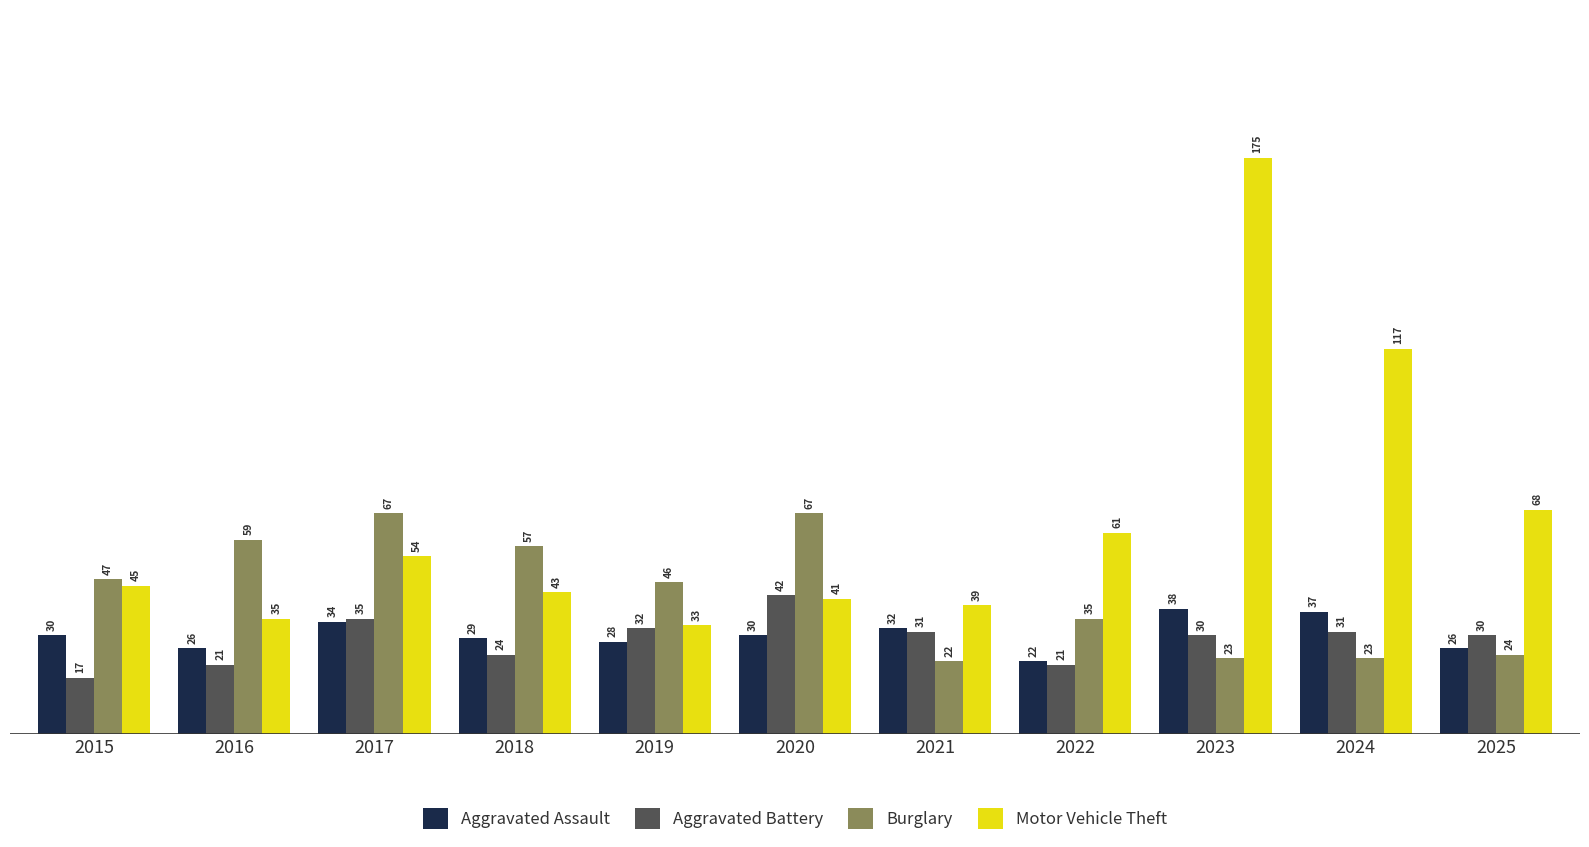

What is the maximum value shown in the chart?

175